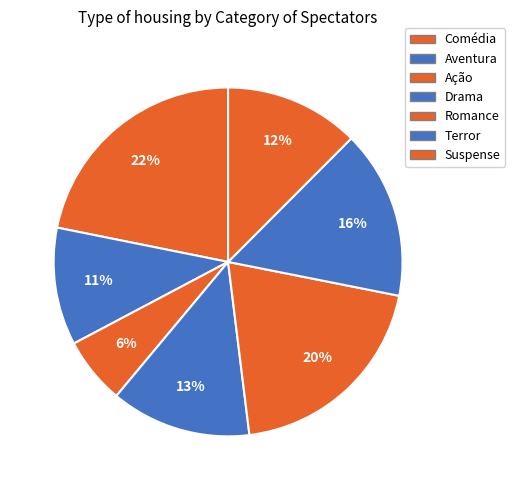

Is the sum of Romance and Drama greater than half?

No